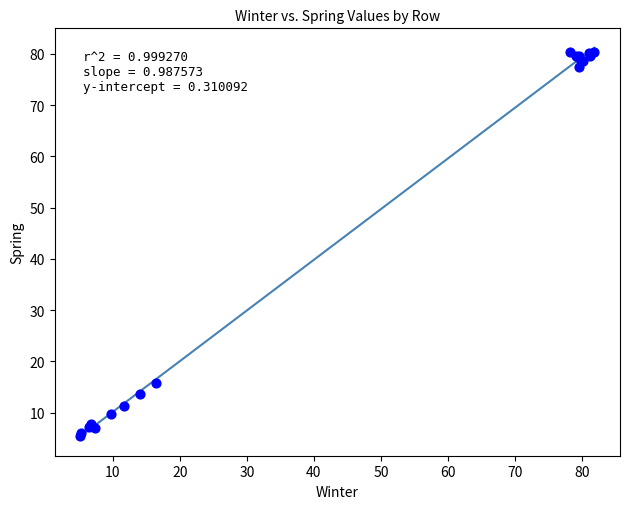

What Y value in the scatter plot is closest to 42?

15.7